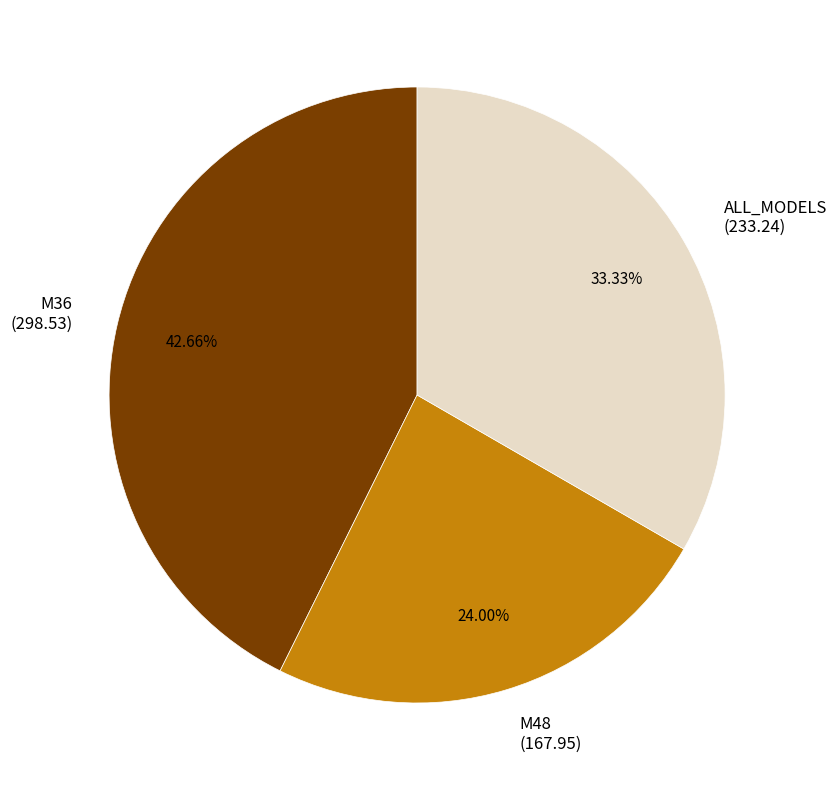

True or false: M36 accounts for 29% of the total.

False